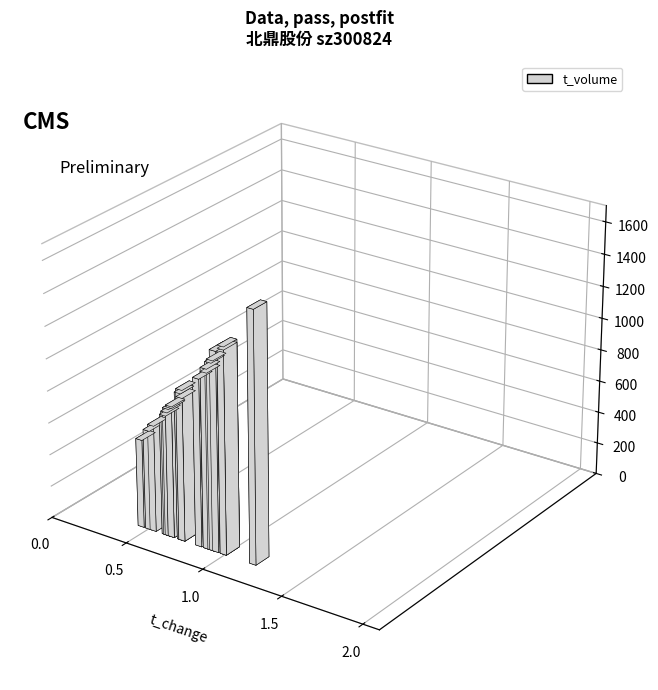

Which series changed the most between 4 and 11?

volume